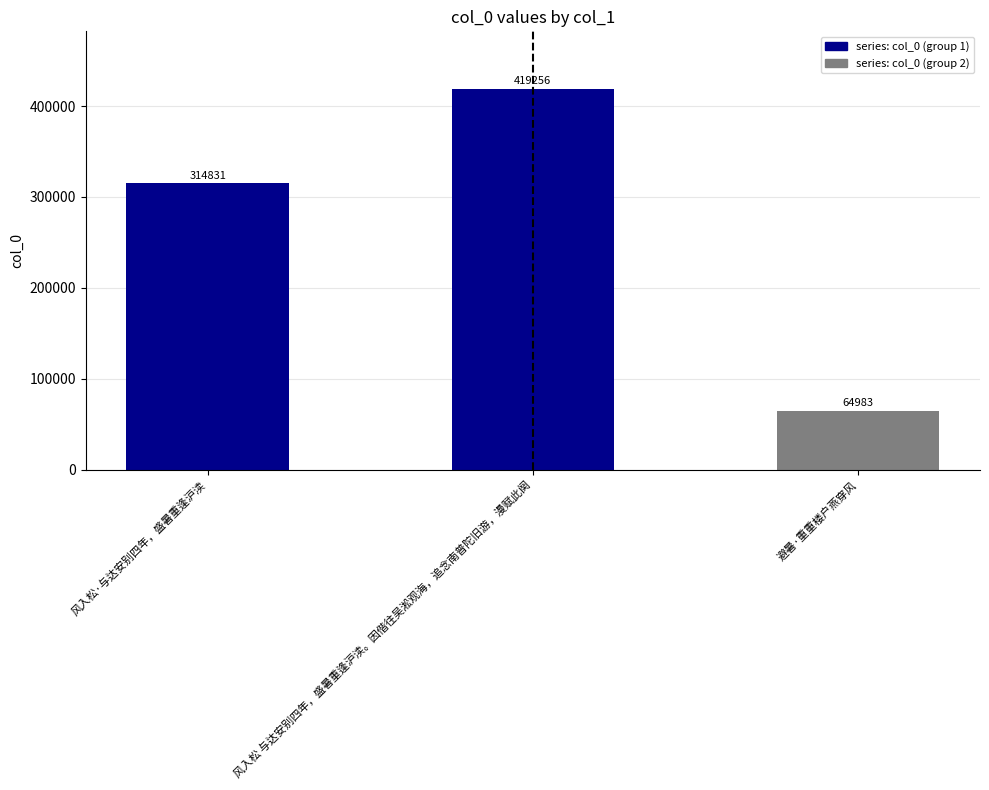

Which label corresponds to the largest value in the chart?

风入松 与达安别四年，盛暑重逢沪渎。因偕往吴淞观海，追念南普陀旧游，漫赋此阕